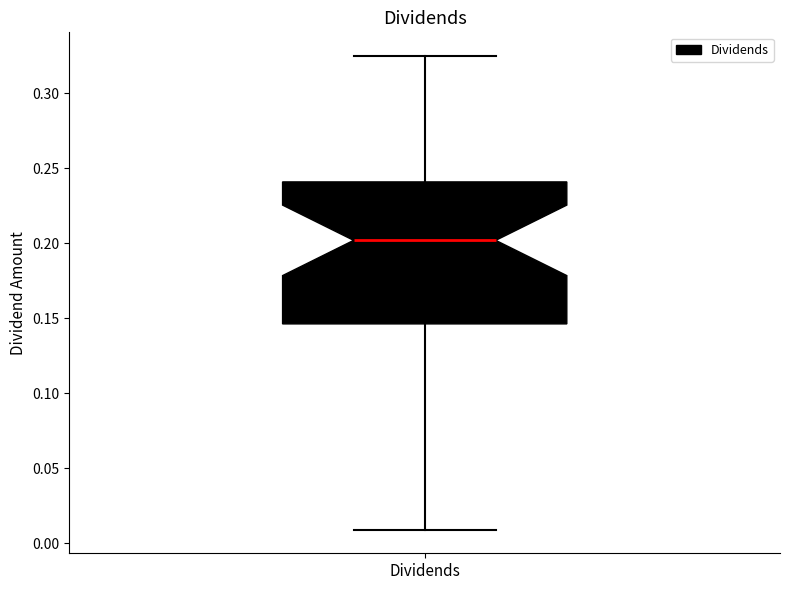

Transcribe this box plot: give where the median line is, the range the box spans, and where the two whiskers end, as read against the y-axis. The values are not printed on the chart, so give them approximately, as read against the axis.

median 0.200, box 0.145 to 0.240, whiskers 0.010 to 0.325